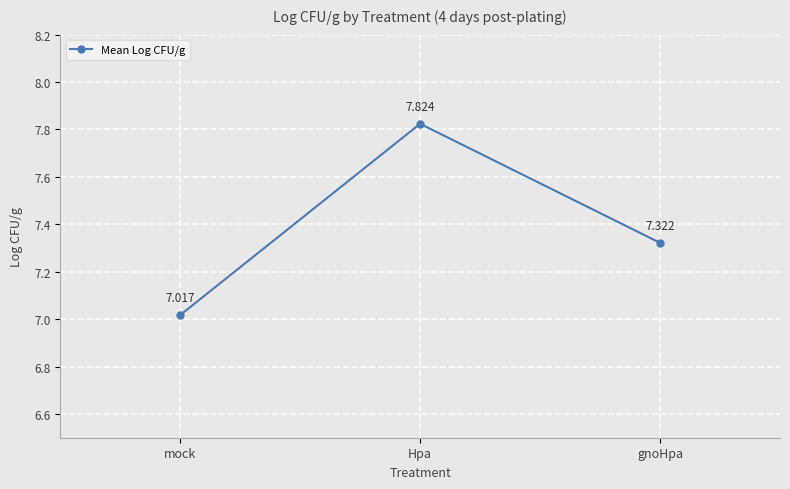

What is the sum of all values?

22.2